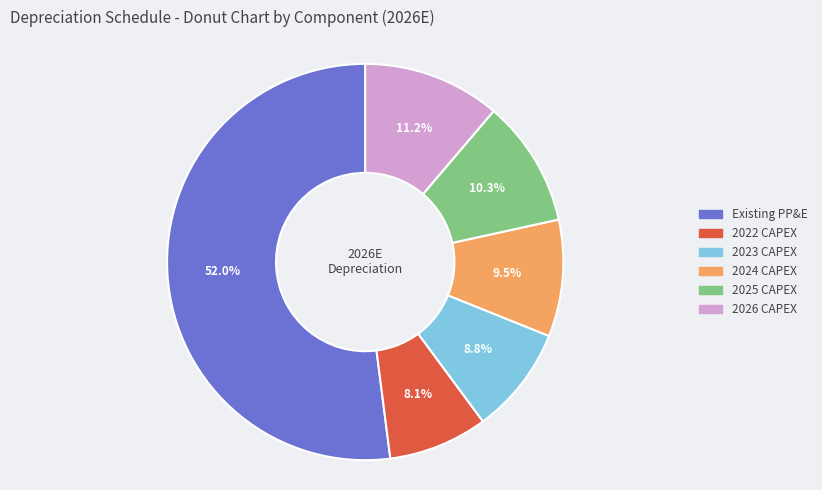

What percentage is the 2022 CAPEX slice, to the nearest percent?

8%